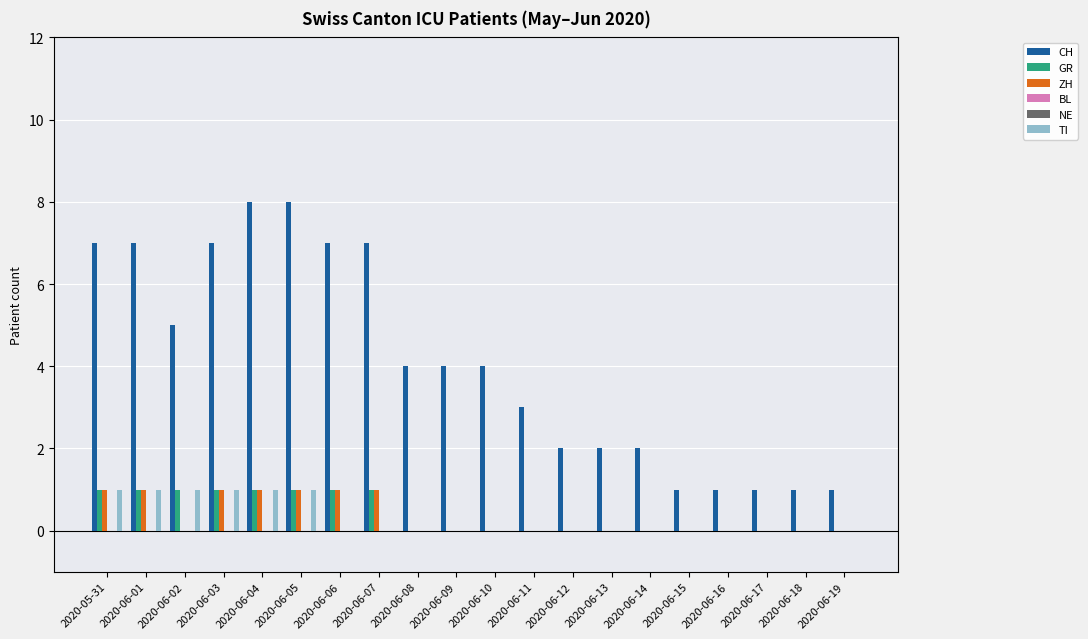

Count the number of data series in this chart.

6